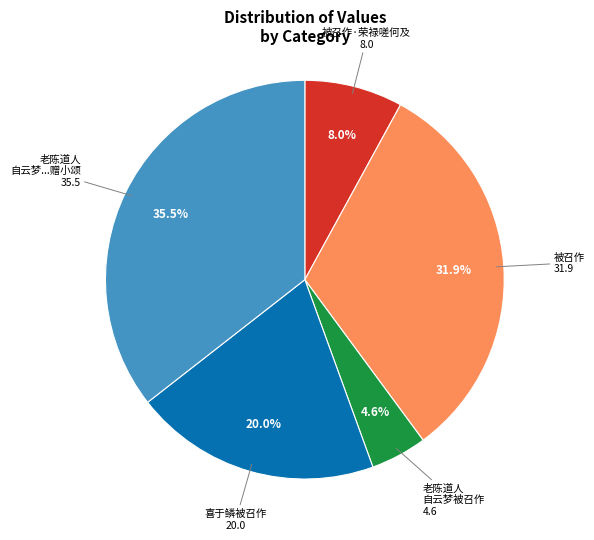

What percentage is the 喜于鳞被召作 slice, to the nearest percent?

20%